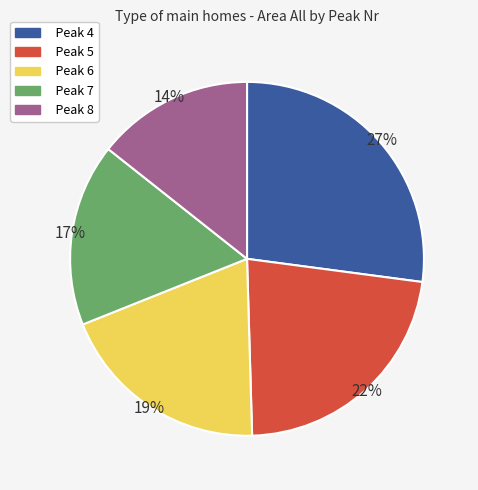

How many slices are in this pie chart?

5